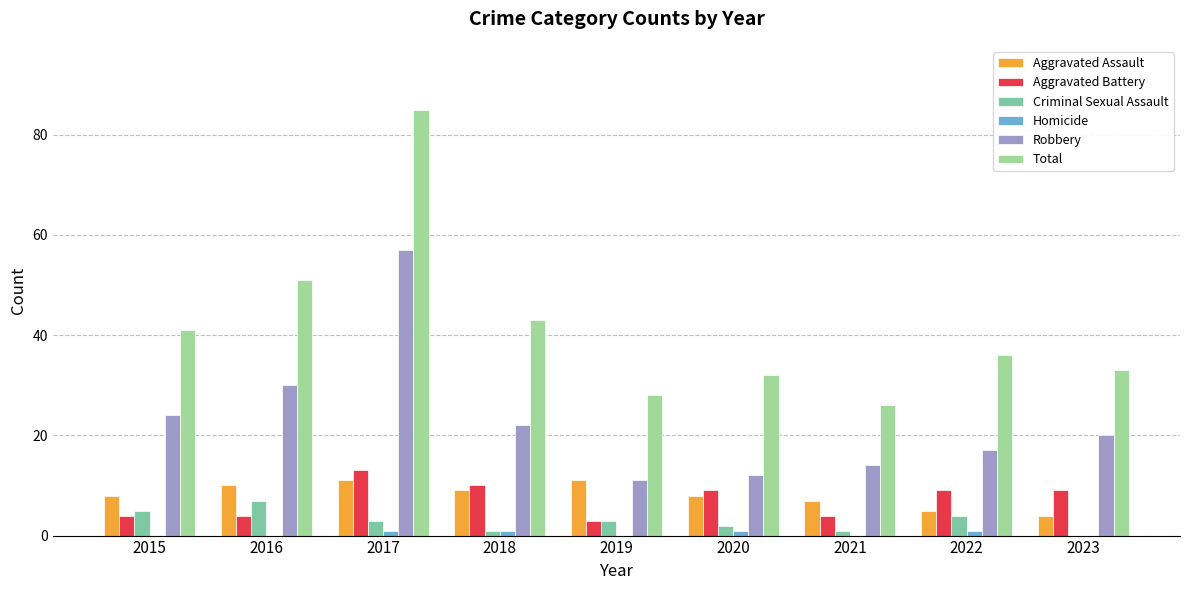

What are all the series names shown in the legend?

Aggravated Assault, Aggravated Battery, Criminal Sexual Assault, Homicide, Robbery, Total